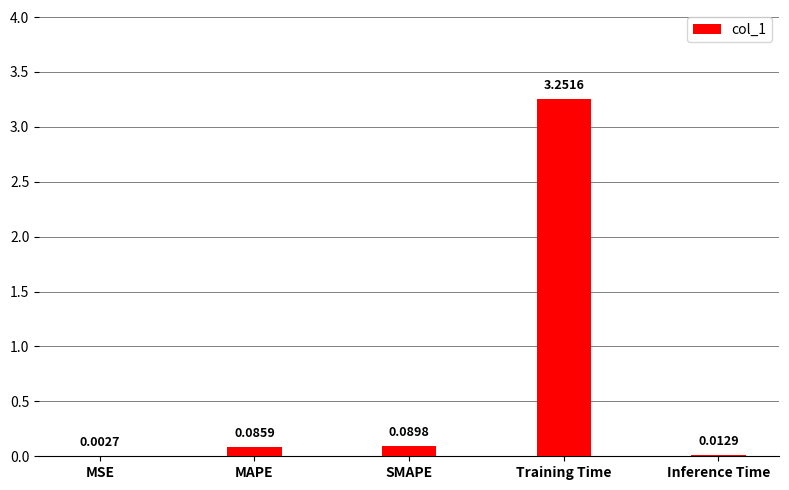

At which category does the chart reach its peak across all series?

Training Time